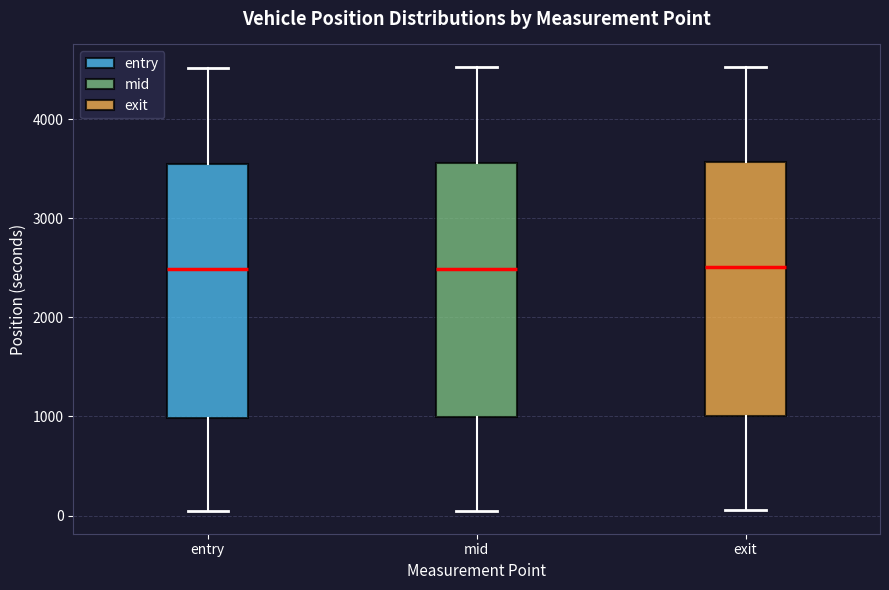

Reading left to right, transcribe this box plot: for each box, give where its median line is, the range the box spans, and where its two whiskers end, as read against the y-axis. The values are not printed on the chart, so give them approximately, as read against the axis.

entry: median 2500, box 1000 to 3600, whiskers 0 to 4500
mid: median 2500, box 1000 to 3600, whiskers 0 to 4500
exit: median 2500, box 1000 to 3600, whiskers 100 to 4500